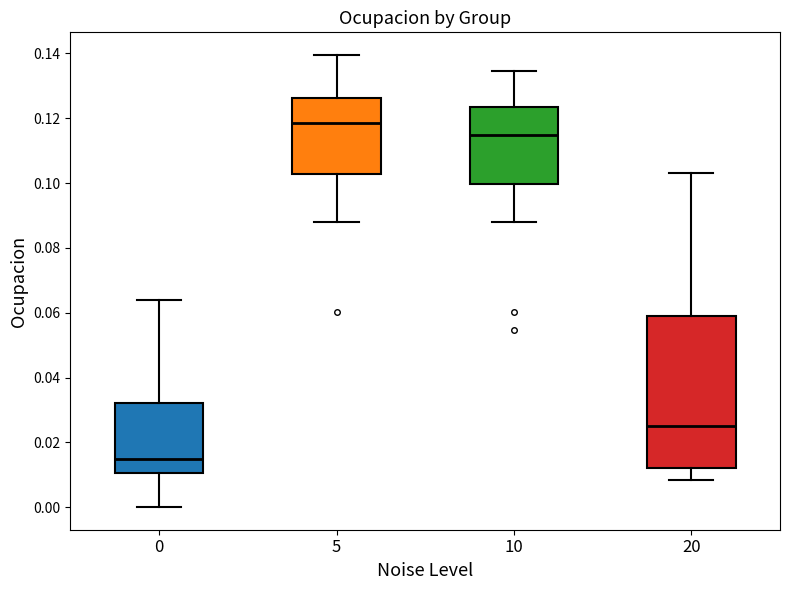

Which box's median line is the highest?

5